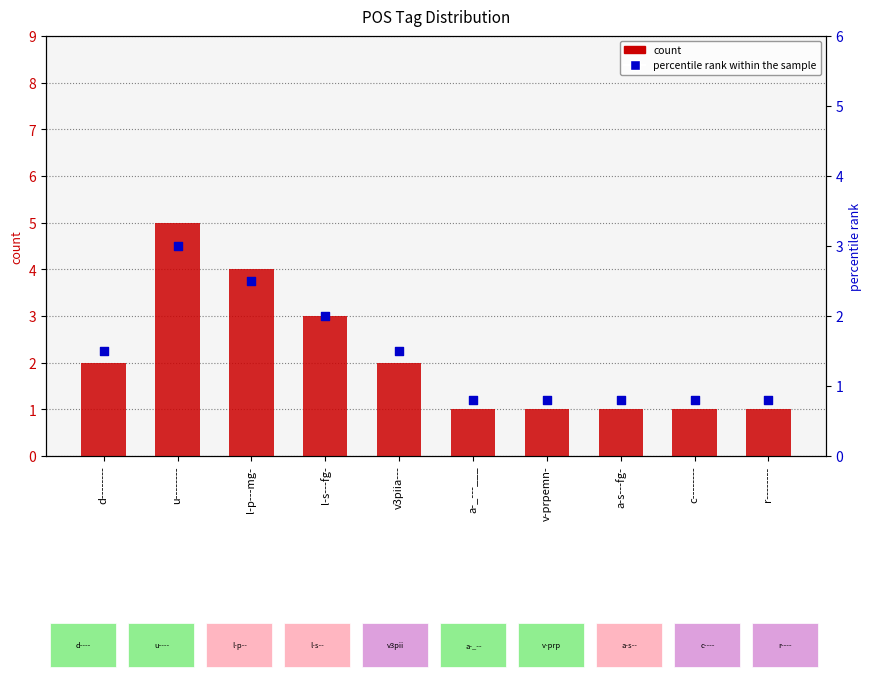

What are all the series names shown in the legend?

count, percentile rank within the sample